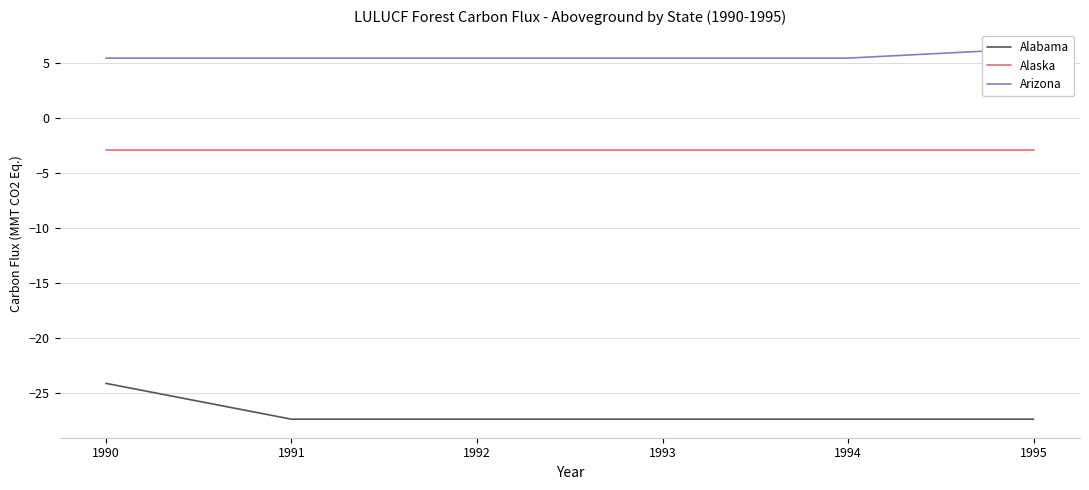

The Alaska series shows -2.9 at 1994. True or false?

True